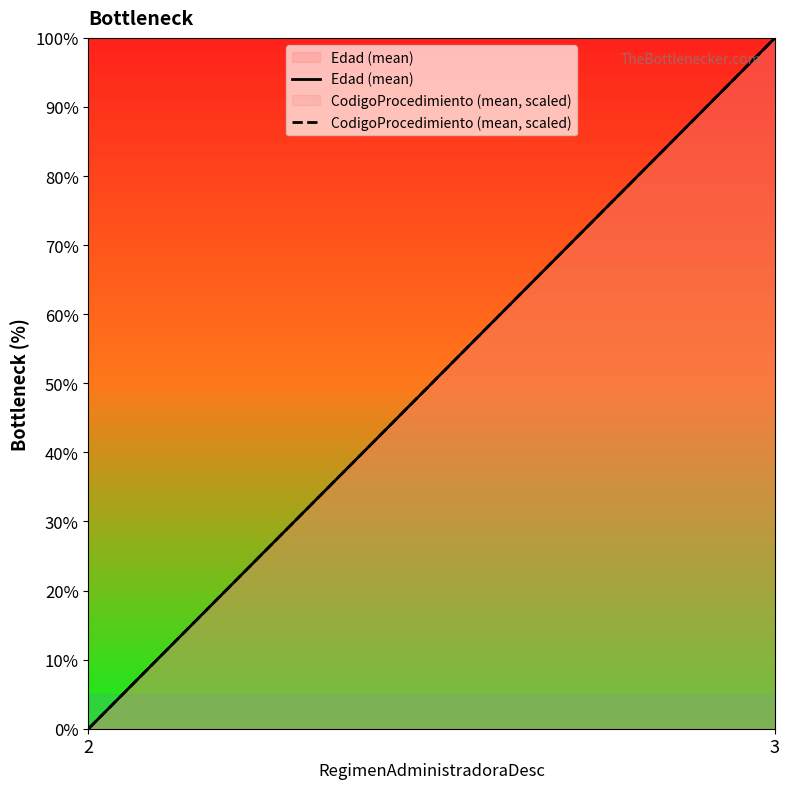

Which series has the largest range (max minus min)?

Edad (mean)